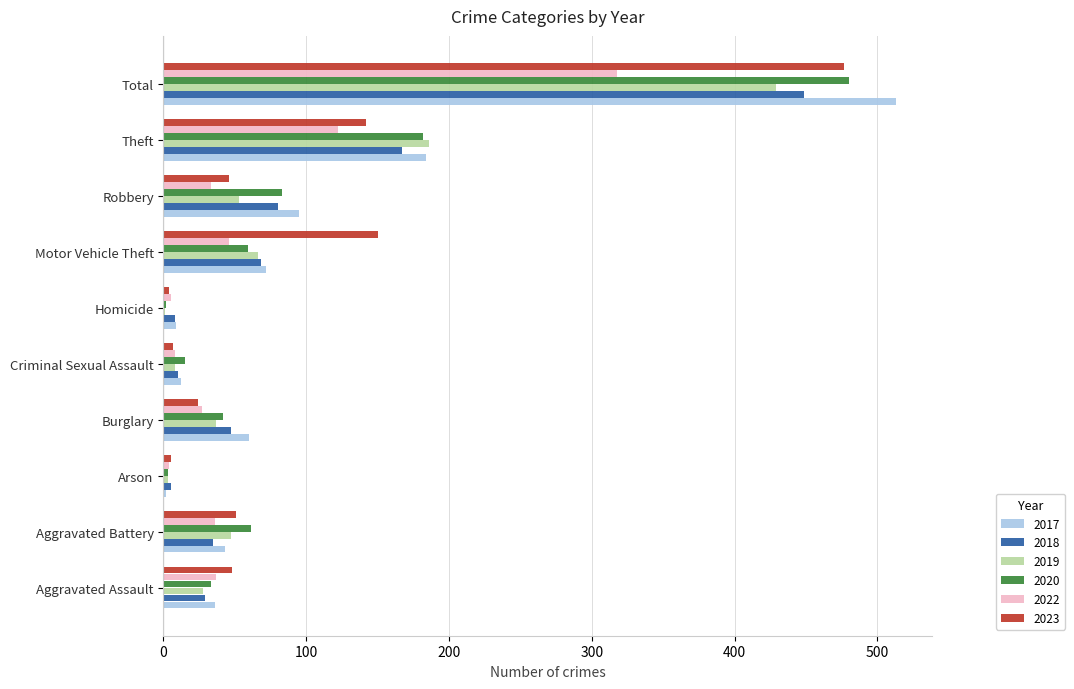

Which series has the largest total across all categories?

2017